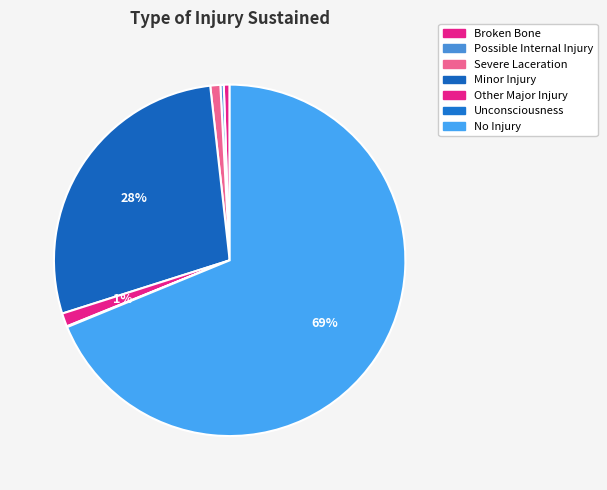

Which slice represents more than half of the pie?

No Injury